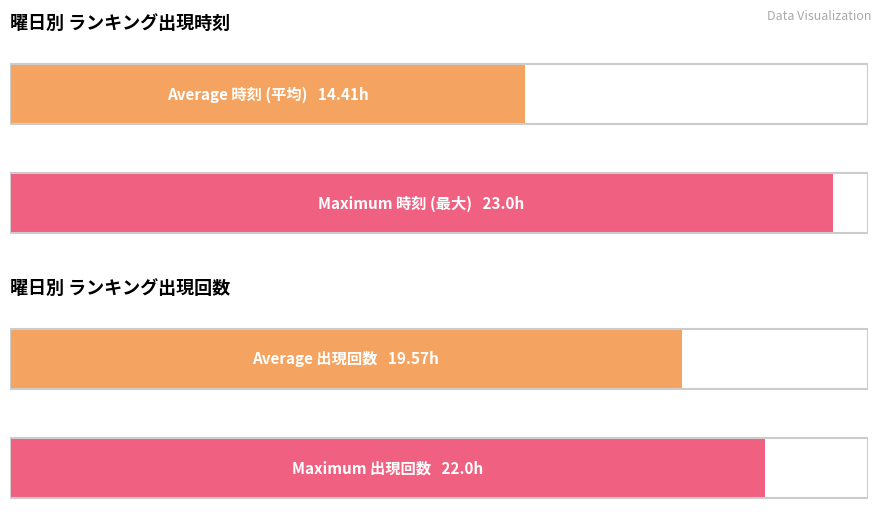

Which series has the largest range (max minus min)?

Average 時刻